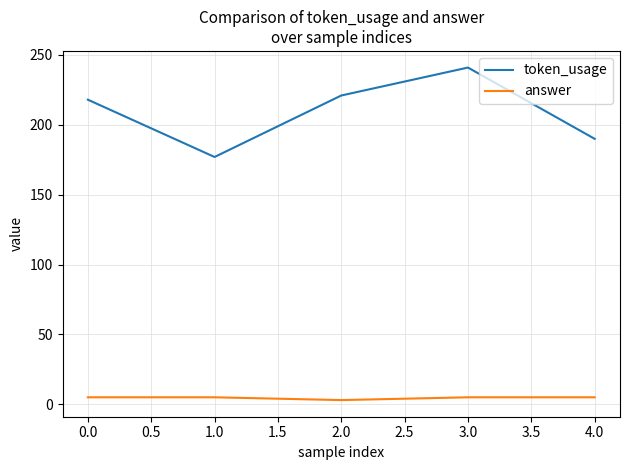

At which category is the sum across all series the highest?

3.0